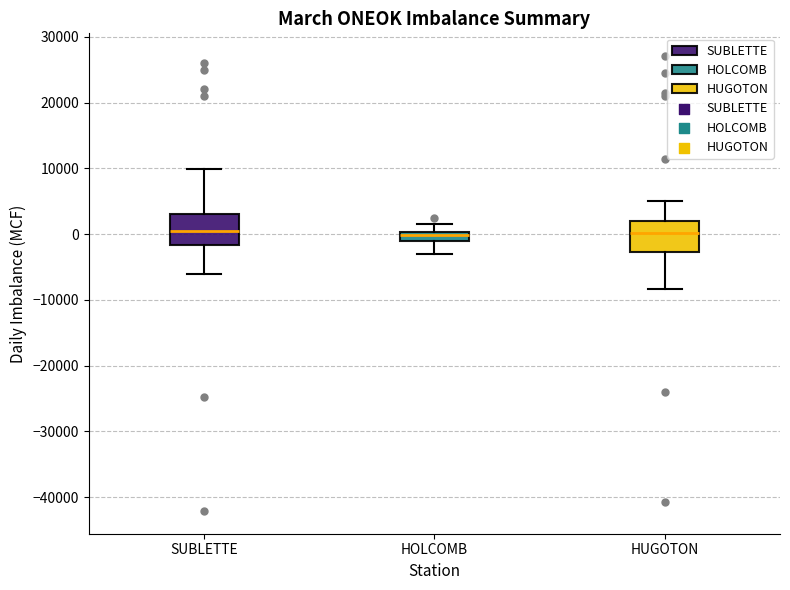

Where does the median line of the box for HUGOTON sit on the y-axis? The values are not printed on the chart, so give them approximately, as read against the axis.

0